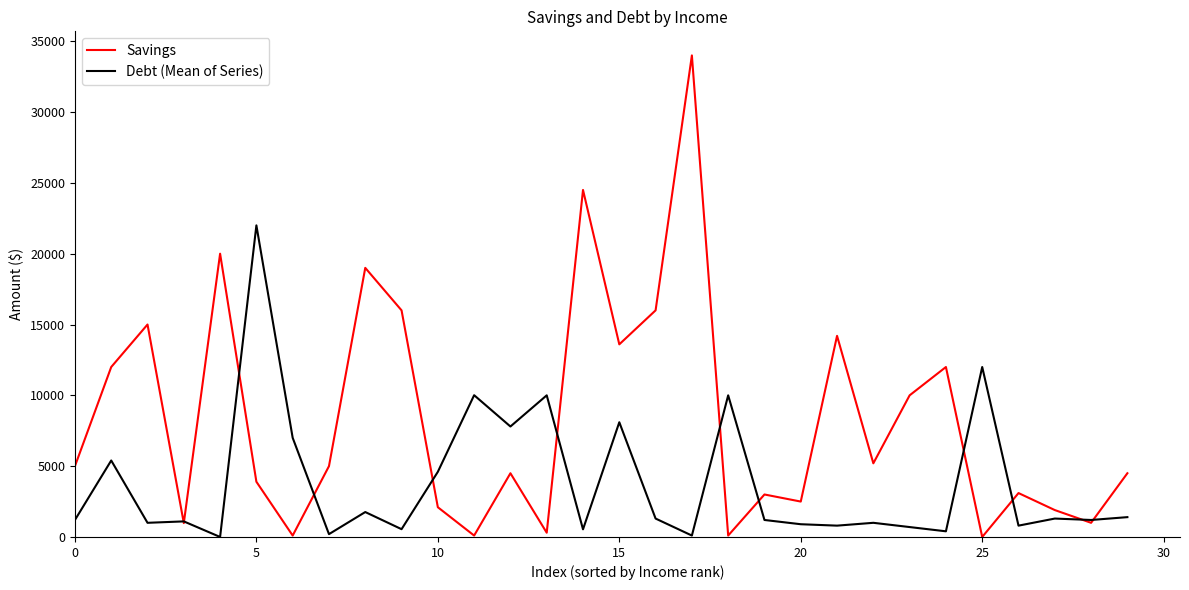

Which series has the largest total across all categories?

Savings